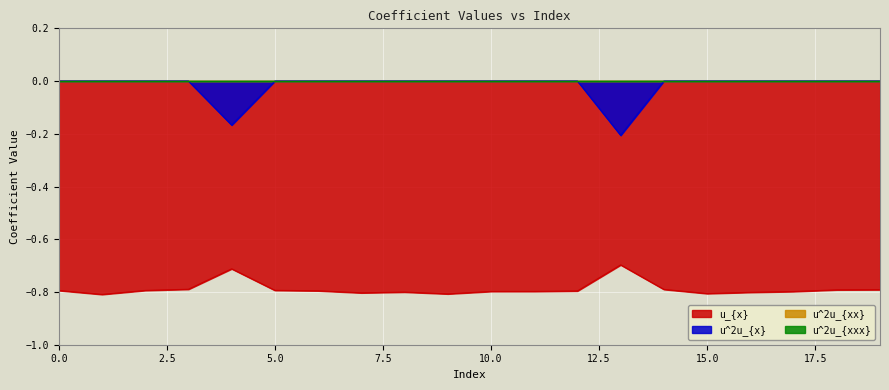

True or false: u^2u_{x} and u_{x} intersect in this chart.

False